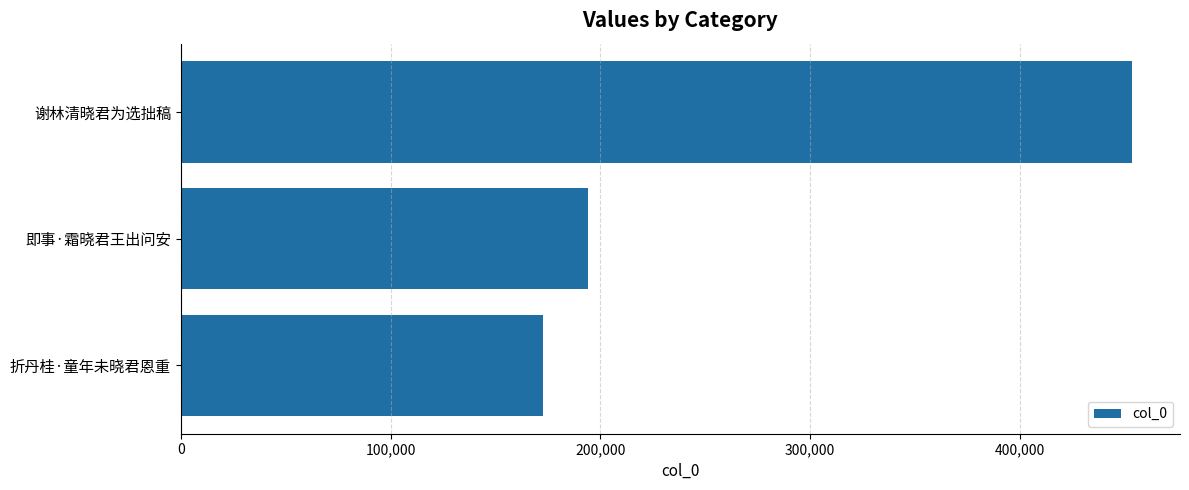

At which category does the chart reach its peak across all series?

谢林清晓君为选拙稿